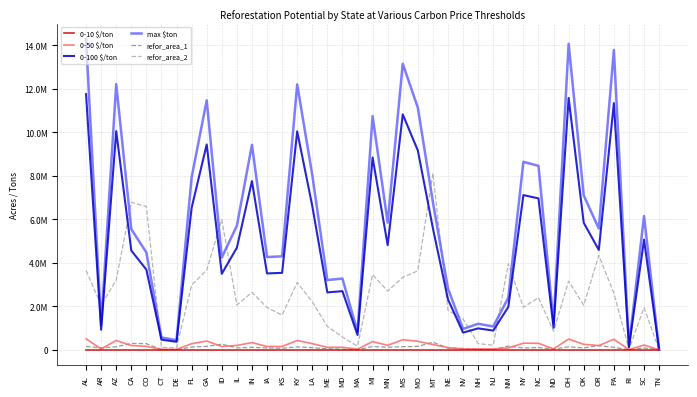

True or false: max $ton and 0-50 $/ton cross at least once.

False